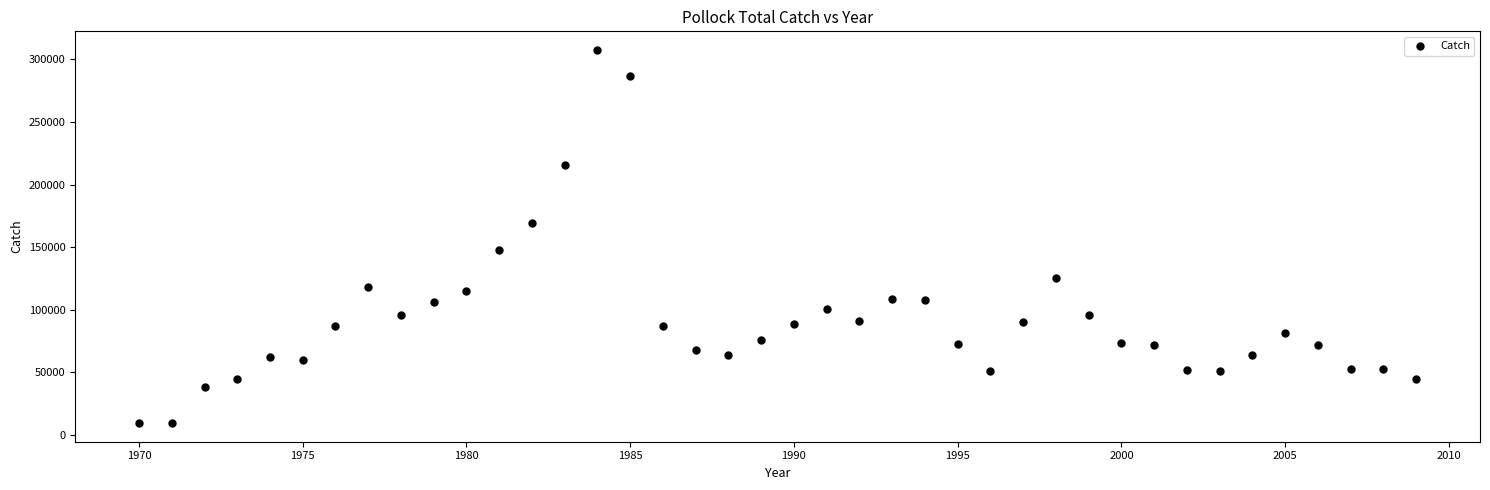

What is the range of X values (max minus min)?

39.0